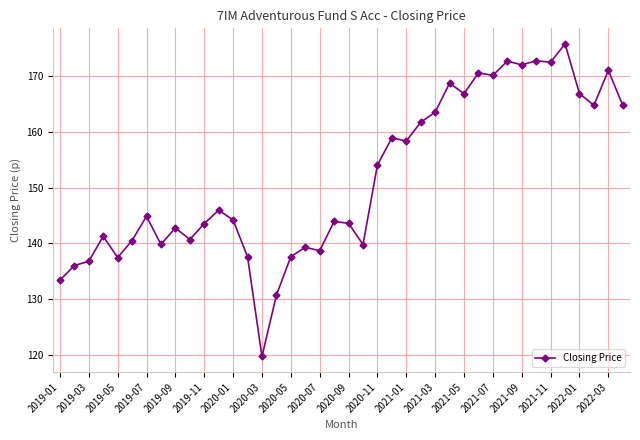

What is the smallest value displayed?

119.7